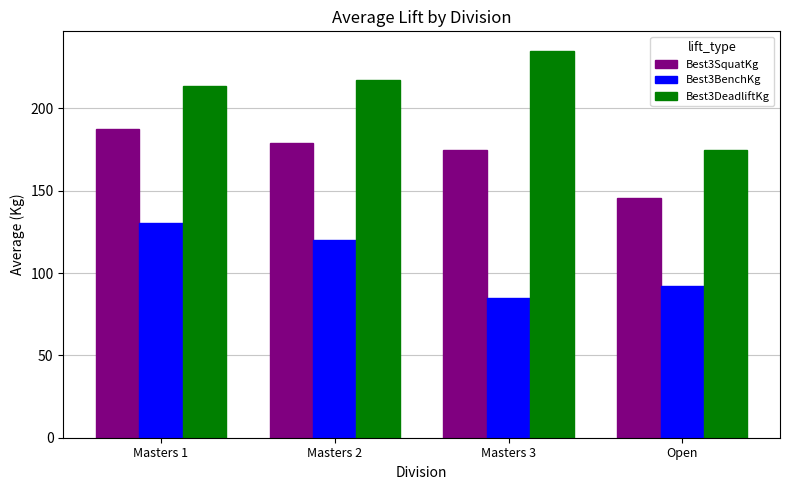

Reading left to right, list all the values displayed in this chart.

Best3SquatKg: 187.5	178.8	175.0	145.8
Best3BenchKg: 130.5	120.0	85.0	92.2
Best3DeadliftKg: 213.5	217.5	235.0	175.0